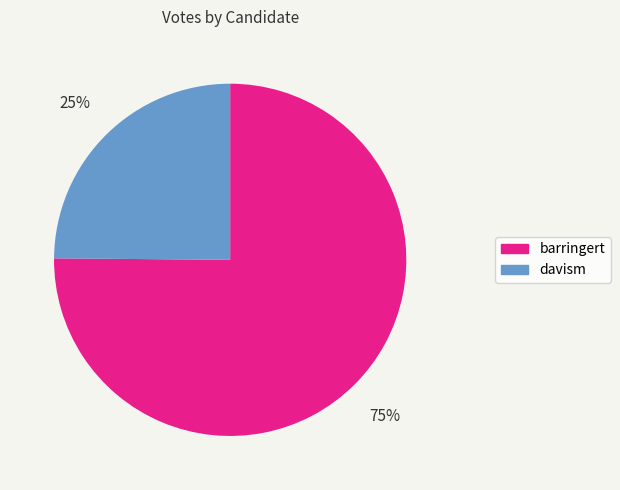

How many segments does this pie chart have?

2